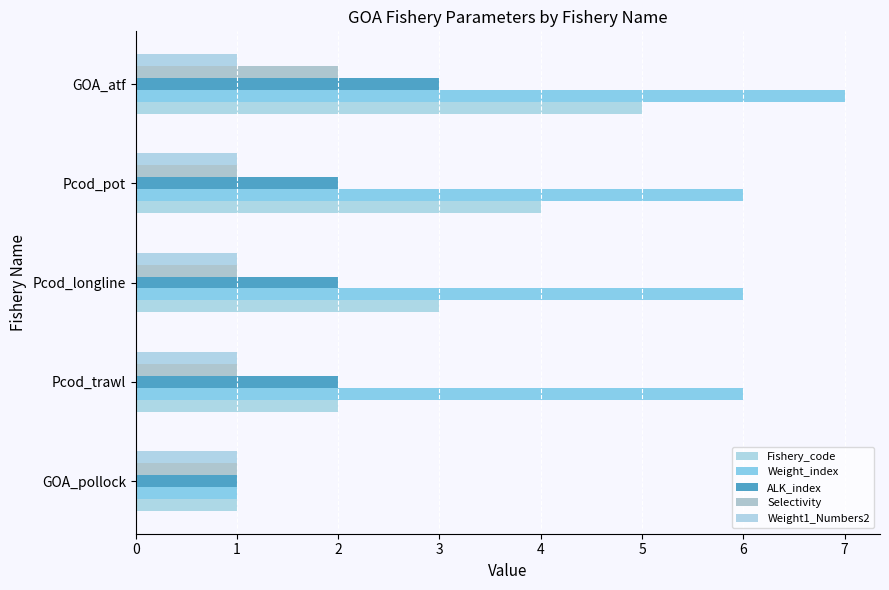

What is the value of the Selectivity bar at the 5th from the left?

2.0